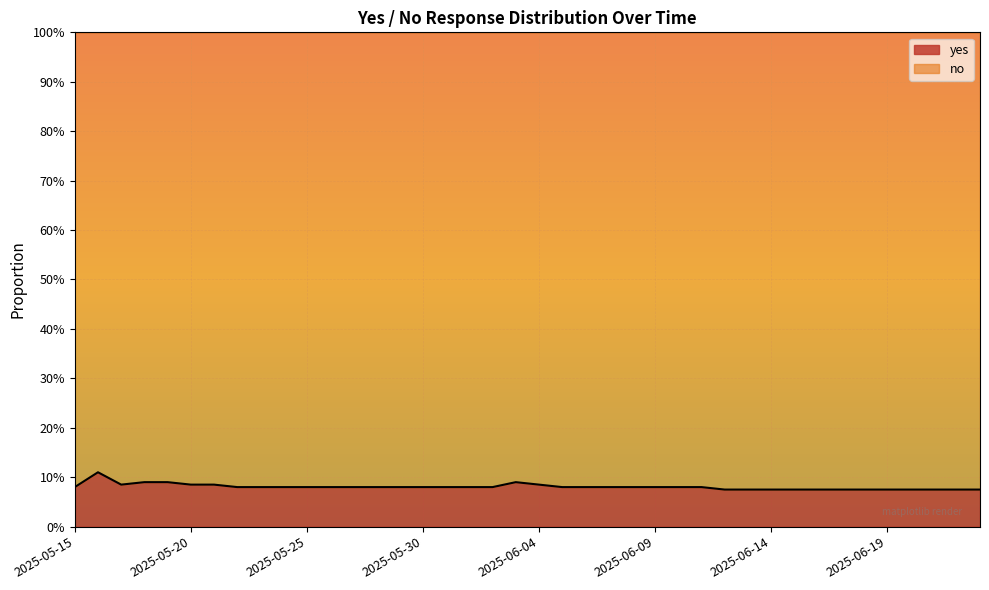

How many lines are shown in the chart?

1